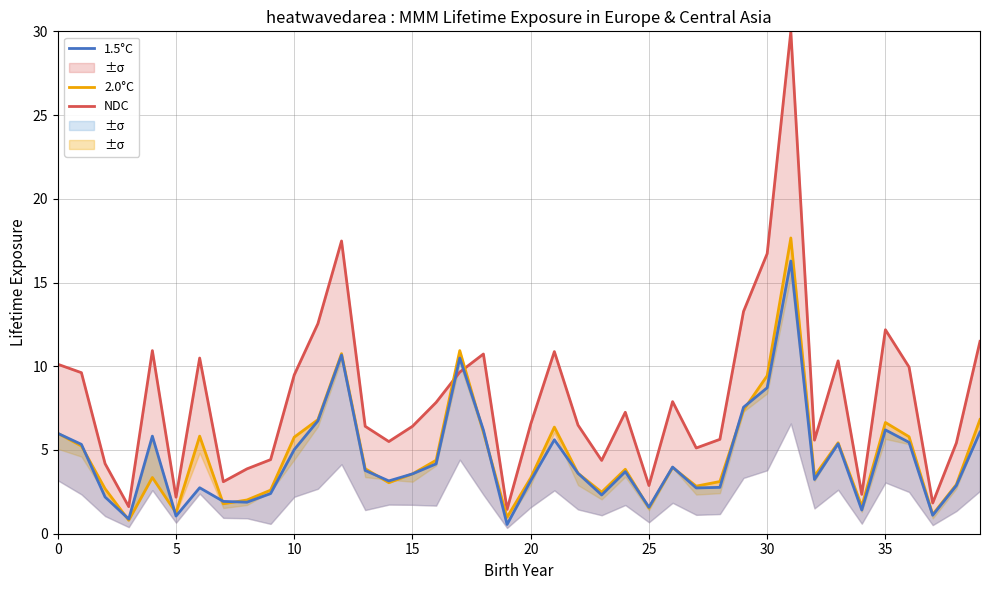

What is the average value of the 2.0°C series?

4.7